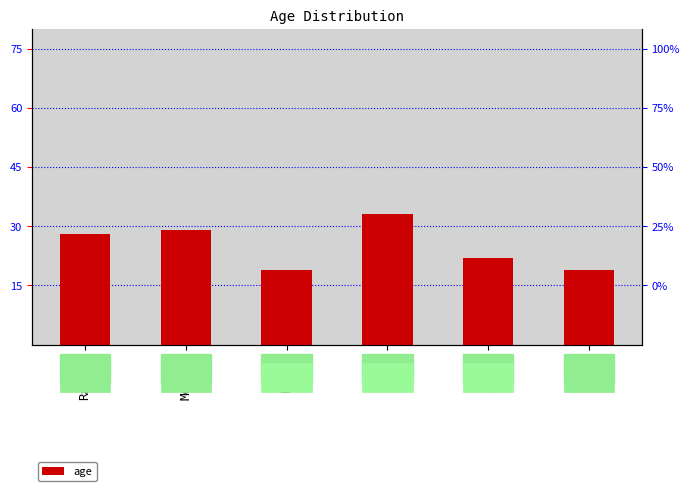

What is the minimum value shown in the chart?

19